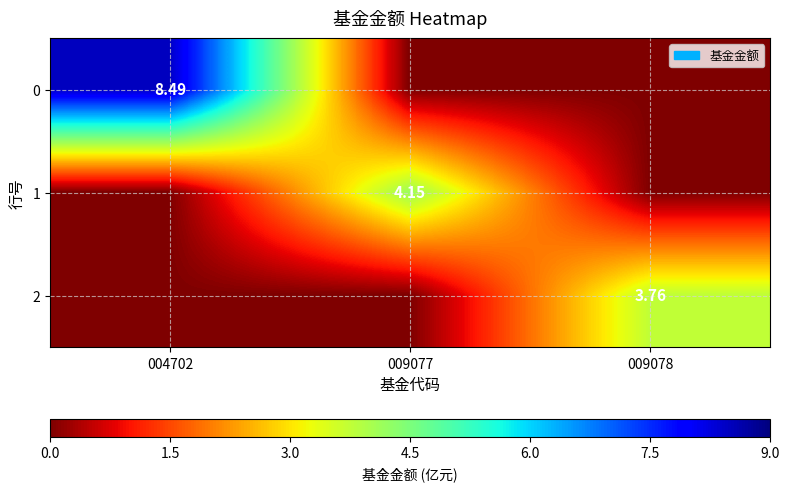

What is the spread (max minus min) of values at 004702?

8.5